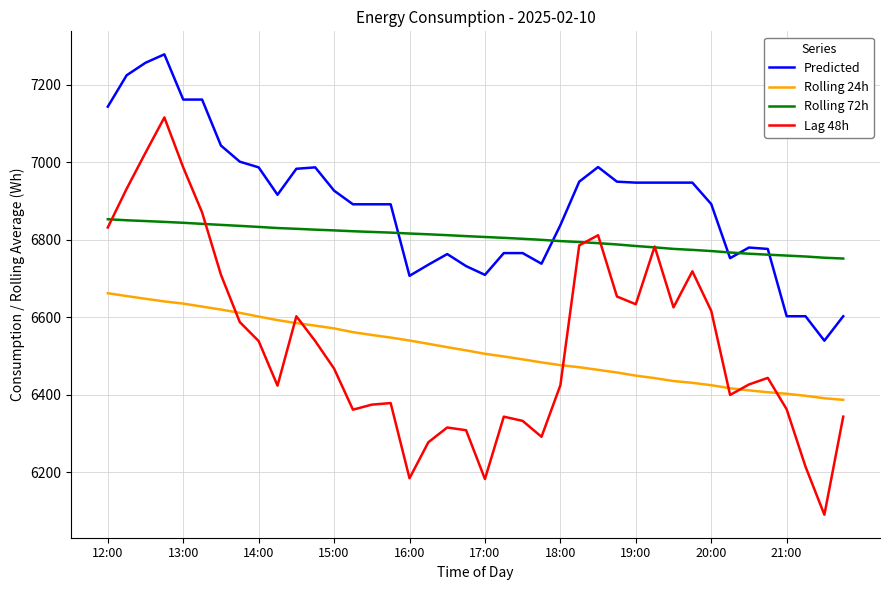

What is the highest value of the Rolling 24h series?

6661.4